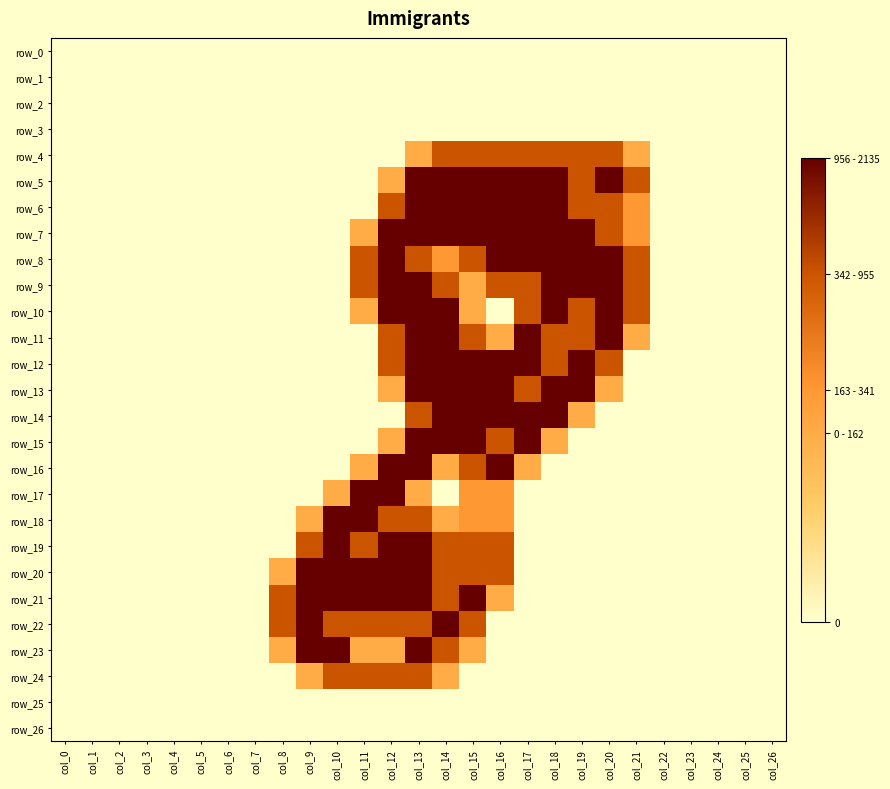

True or false: row_13 has a value of 1.4 at col_12.

False